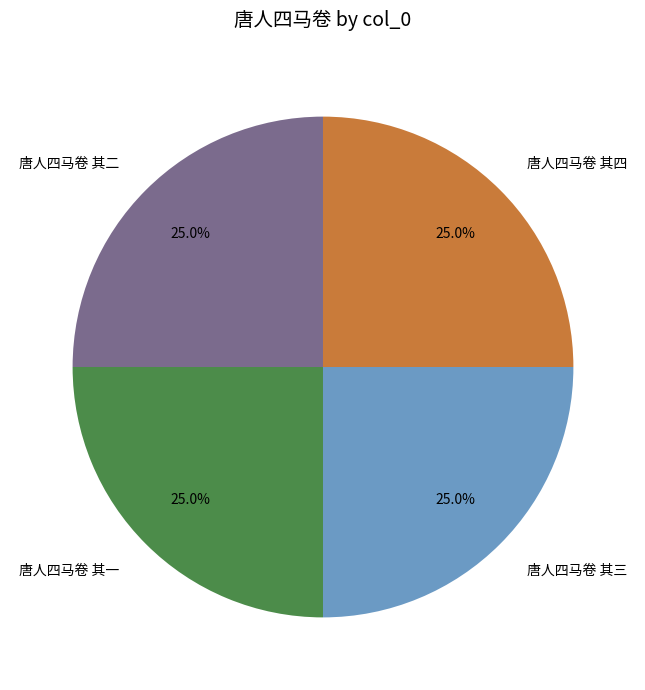

Approximately how many times larger is the value at 唐人四马卷 其三 compared to 唐人四马卷 其一?

1.0